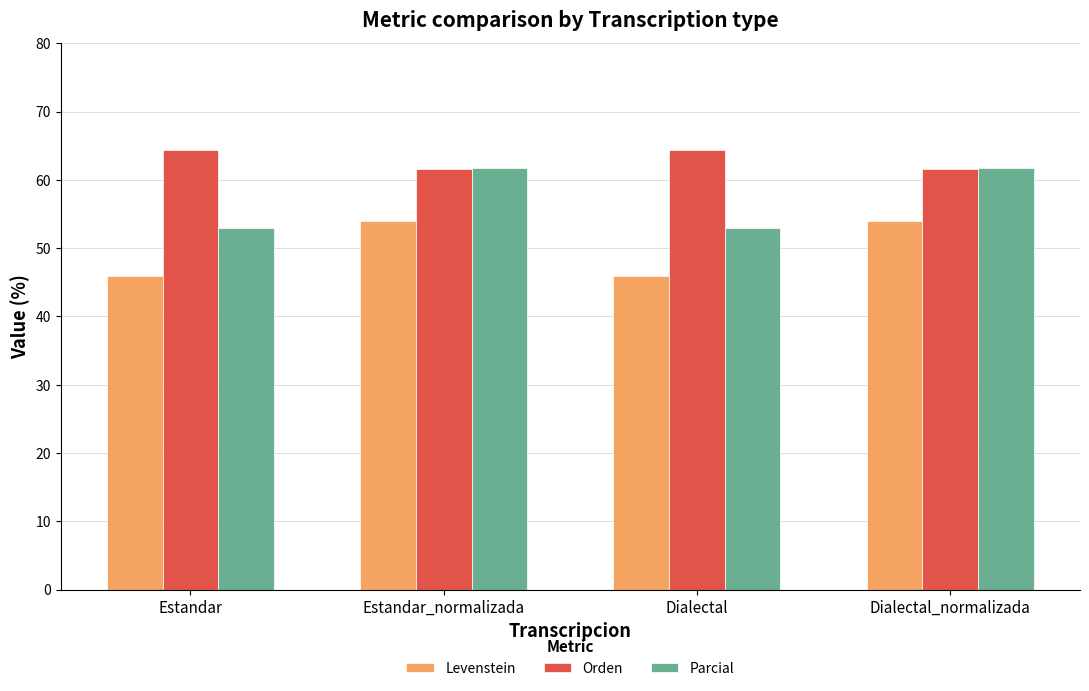

What is the highest value of the Orden series?

64.4